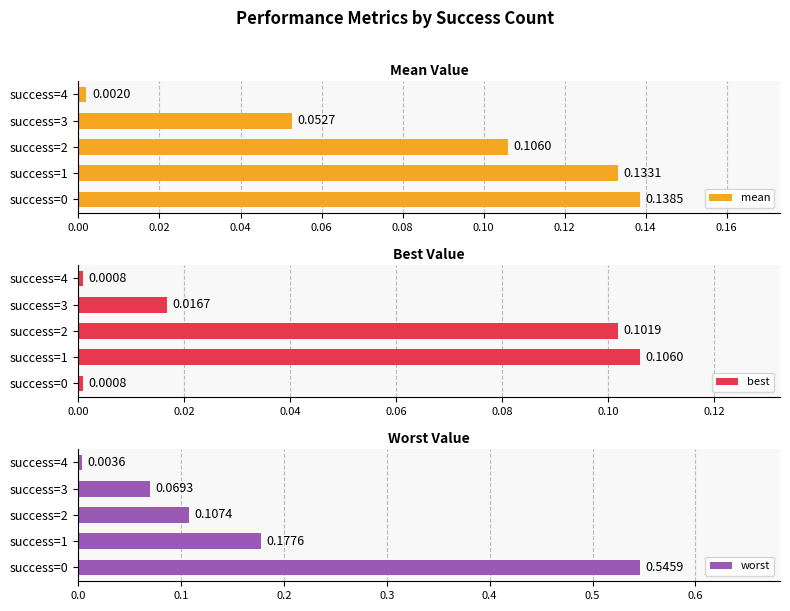

What is the sum of all worst values?

0.9